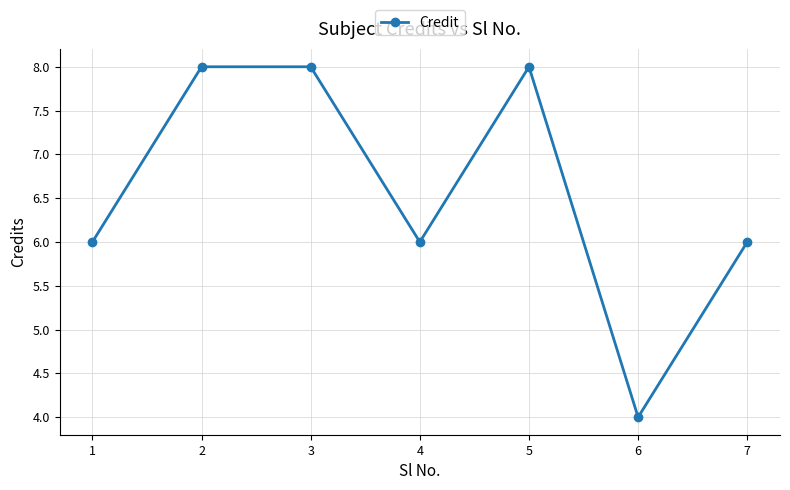

What is the value of the 7th point from the left?

6